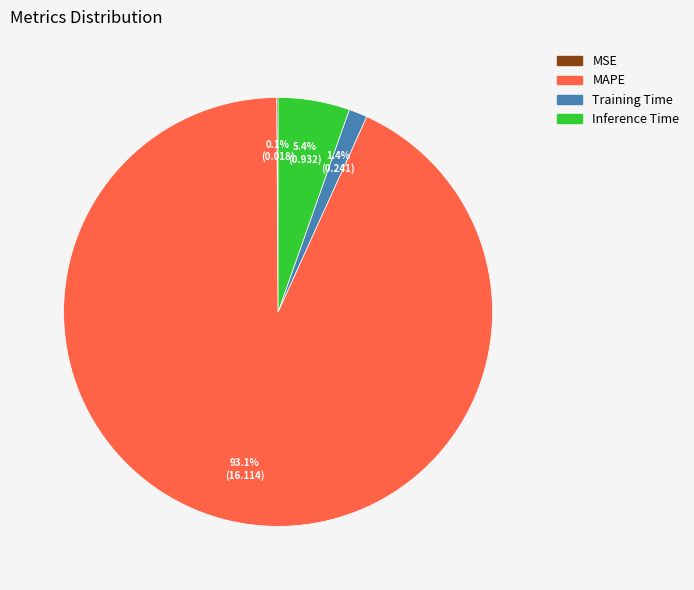

Which slice is the largest?

MAPE